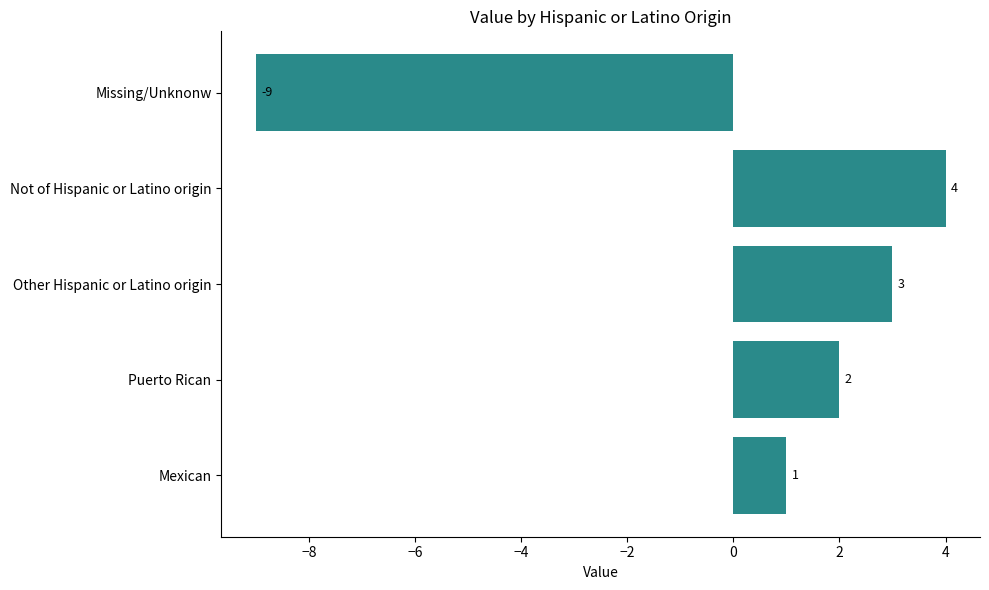

Reading bottom to top, transcribe all the data shown in this chart.

1	2	3	4	-9